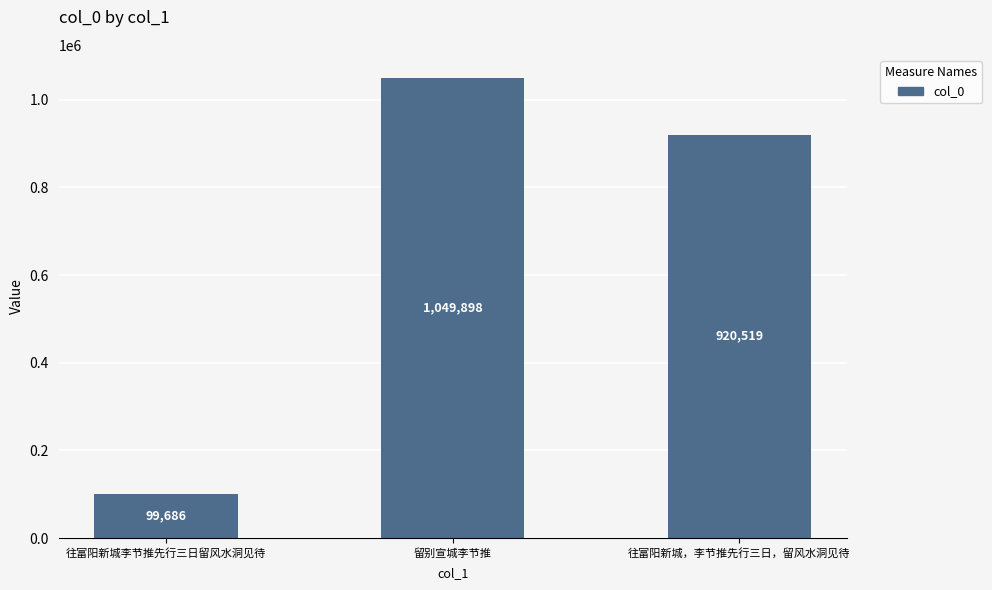

What is the maximum value shown in the chart?

1049898